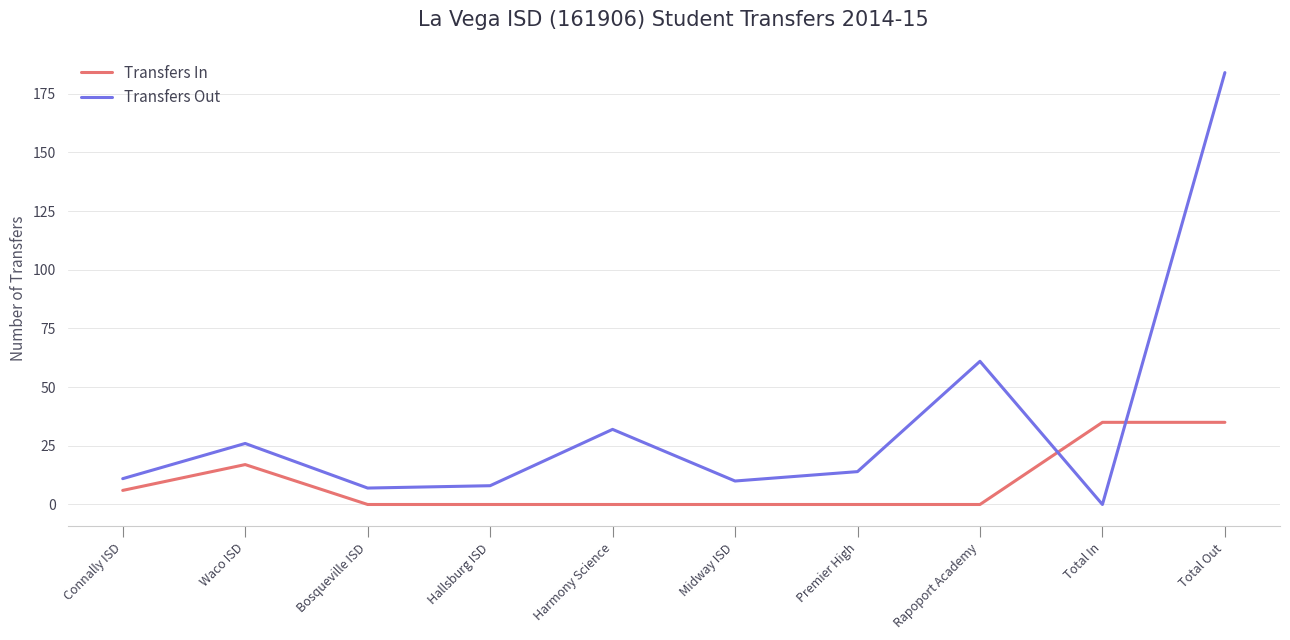

At which category is the sum across all series the highest?

Total Out